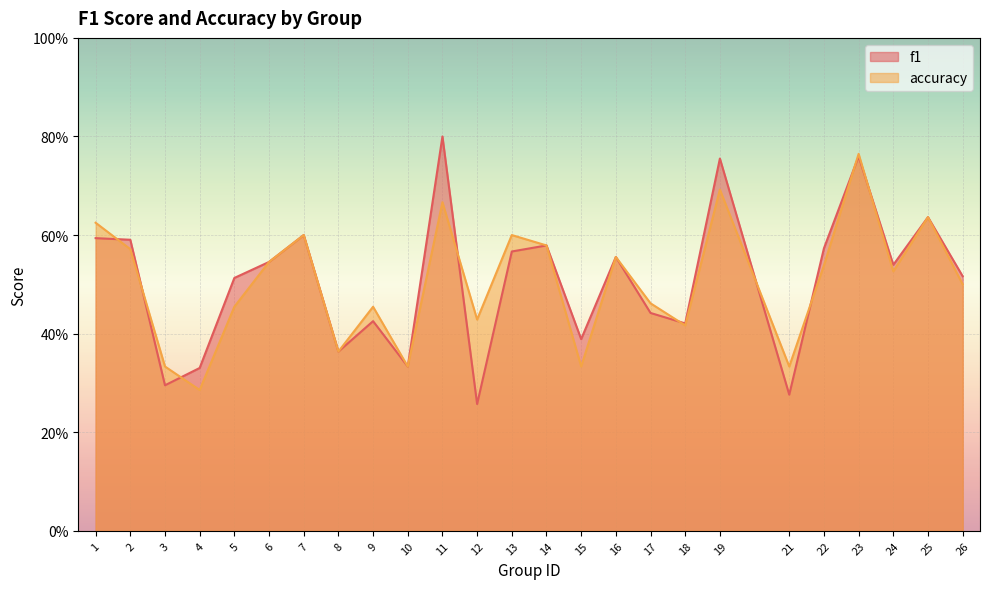

What is the highest value of the f1 series?

0.8